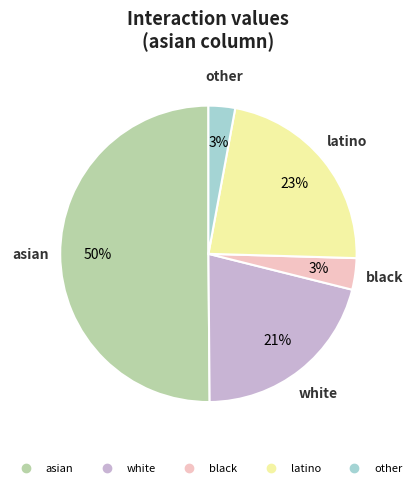

Is latino the majority of the pie?

No